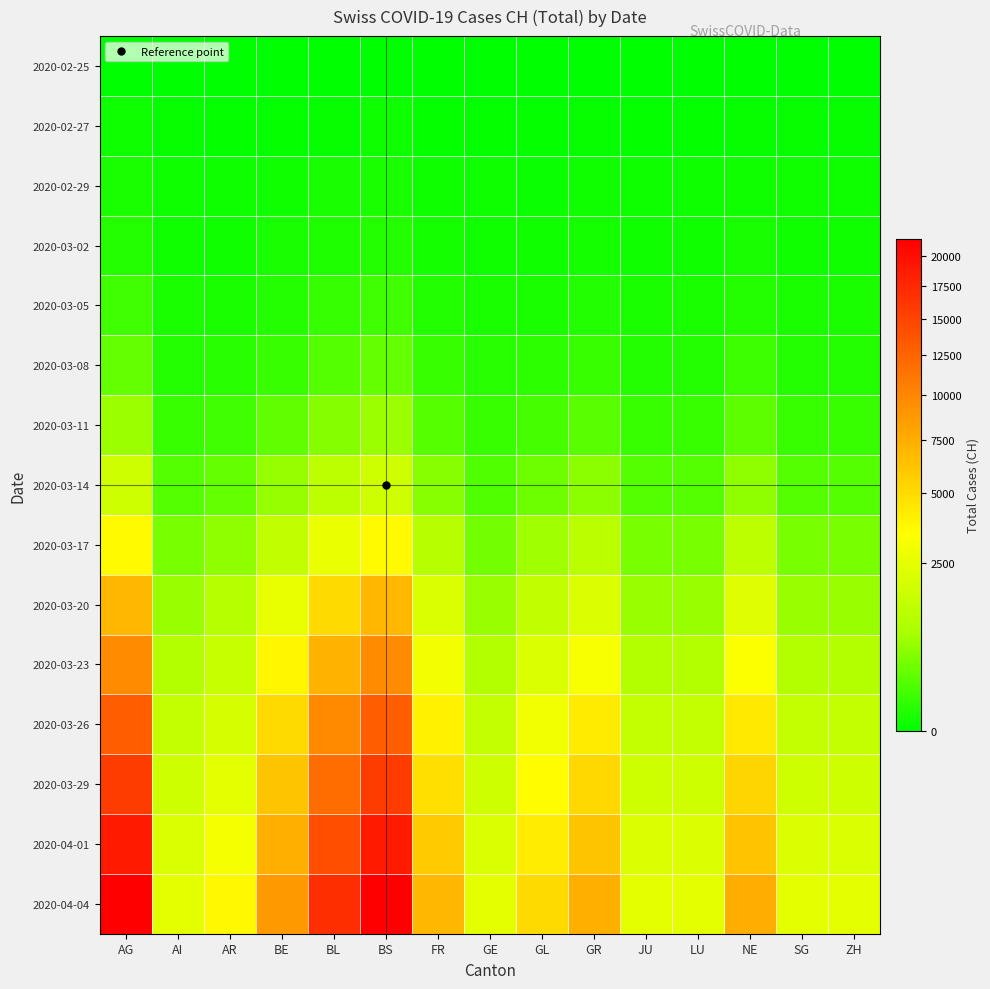

Reading left to right, transcribe all the data shown in this chart.

2020-02-25: AG=0	AI=0	AR=0	BE=0	BL=0	BS=0	FR=0	GE=0	GL=0	GR=0	JU=0	LU=0	NE=0	SG=0	ZH=0
2020-02-27: AG=6	AI=2	AR=1	BE=1	BL=2	BS=6	FR=1	GE=1	GL=1	GR=2	JU=1	LU=1	NE=2	SG=2	ZH=2
2020-02-29: AG=22	AI=7	AR=6	BE=9	BL=17	BS=22	FR=7	GE=7	GL=4	GR=9	JU=7	LU=7	NE=9	SG=9	ZH=6
2020-03-02: AG=42	AI=11	AR=11	BE=17	BL=30	BS=42	FR=13	GE=11	GL=9	GR=15	JU=11	LU=11	NE=18	SG=11	ZH=11
2020-03-05: AG=126	AI=24	AR=25	BE=46	BL=90	BS=126	FR=37	GE=24	GL=25	GR=37	JU=24	LU=24	NE=46	SG=24	ZH=24
2020-03-08: AG=304	AI=41	AR=53	BE=100	BL=220	BS=304	FR=95	GE=49	GL=57	GR=95	JU=40	LU=40	NE=110	SG=40	ZH=41
2020-03-11: AG=749	AI=102	AR=130	BE=280	BL=540	BS=749	FR=230	GE=100	GL=149	GR=240	JU=95	LU=95	NE=260	SG=100	ZH=102
2020-03-14: AG=1769	AI=219	AR=310	BE=680	BL=1300	BS=1769	FR=560	GE=200	GL=370	GR=580	JU=220	LU=220	NE=620	SG=220	ZH=219
2020-03-17: AG=3652	AI=430	AR=633	BE=1400	BL=2700	BS=3652	FR=1150	GE=420	GL=770	GR=1200	JU=445	LU=445	NE=1280	SG=445	ZH=430
2020-03-20: AG=6924	AI=712	AR=1110	BE=2650	BL=5100	BS=6924	FR=2100	GE=712	GL=1400	GR=2200	JU=720	LU=720	NE=2300	SG=712	ZH=712
2020-03-23: AG=9680	AI=1076	AR=1532	BE=3800	BL=7200	BS=9680	FR=3000	GE=1076	GL=2100	GR=3200	JU=1090	LU=1090	NE=3300	SG=1090	ZH=1076
2020-03-26: AG=13005	AI=1503	AR=1981	BE=5100	BL=9800	BS=13005	FR=4000	GE=1503	GL=2900	GR=4300	JU=1510	LU=1510	NE=4400	SG=1510	ZH=1503
2020-03-29: AG=15768	AI=1736	AR=2472	BE=6200	BL=11900	BS=15768	FR=4800	GE=1736	GL=3500	GR=5200	JU=1740	LU=1740	NE=5300	SG=1740	ZH=1736
2020-04-01: AG=18868	AI=2142	AR=3094	BE=7400	BL=14200	BS=18868	FR=5800	GE=2142	GL=4200	GR=6200	JU=2150	LU=2150	NE=6300	SG=2150	ZH=2142
2020-04-04: AG=21470	AI=2467	AR=3685	BE=8800	BL=16900	BS=21470	FR=6900	GE=2467	GL=5100	GR=7400	JU=2470	LU=2470	NE=7500	SG=2470	ZH=2467